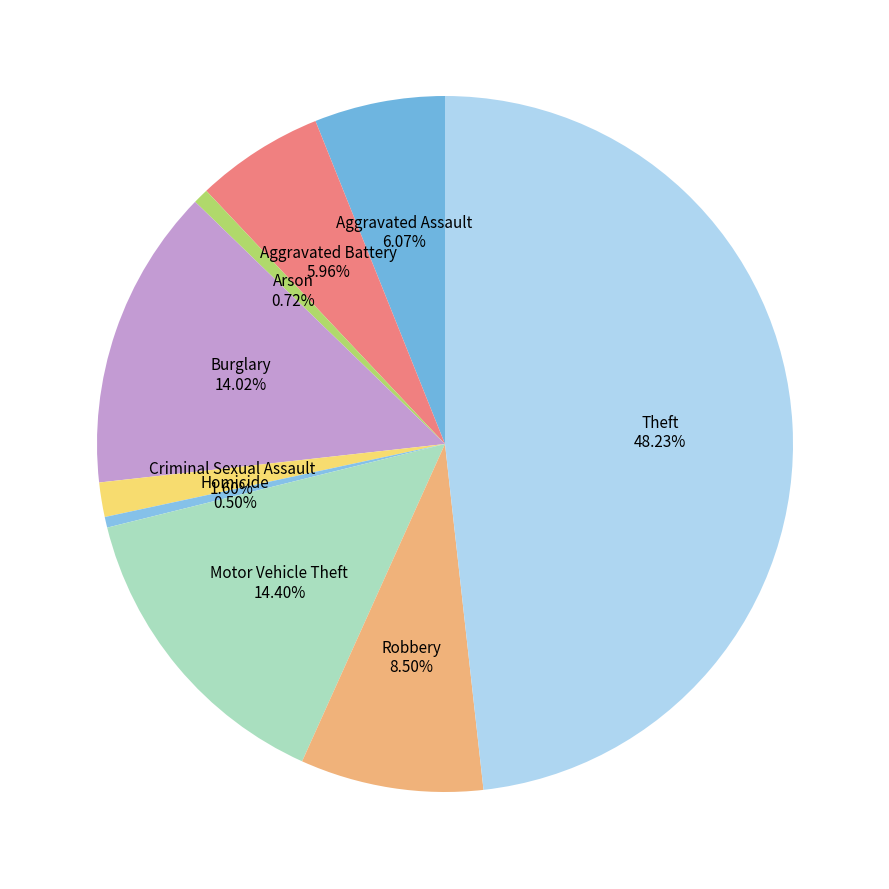

Which slice is the largest?

Theft